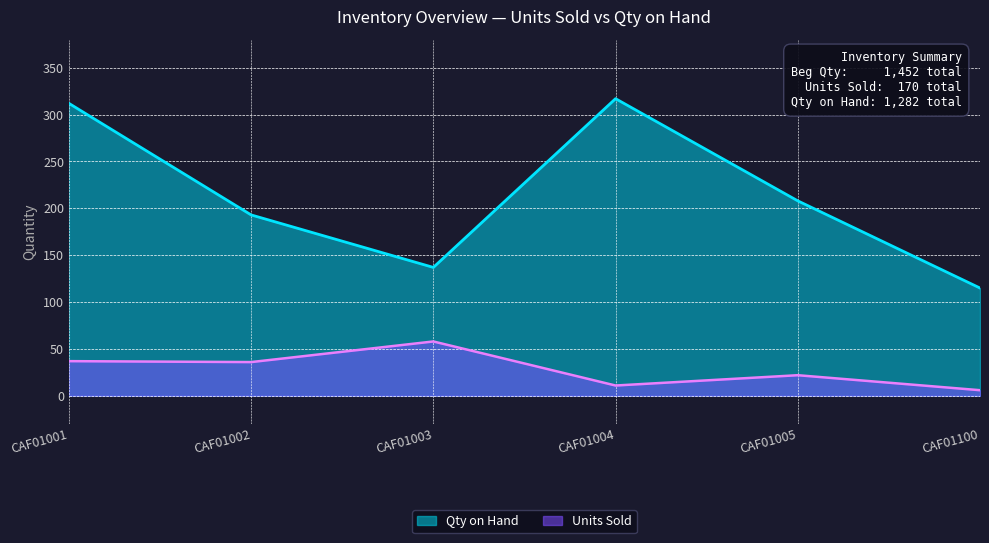

True or false: Units Sold and Qty on Hand intersect in this chart.

False